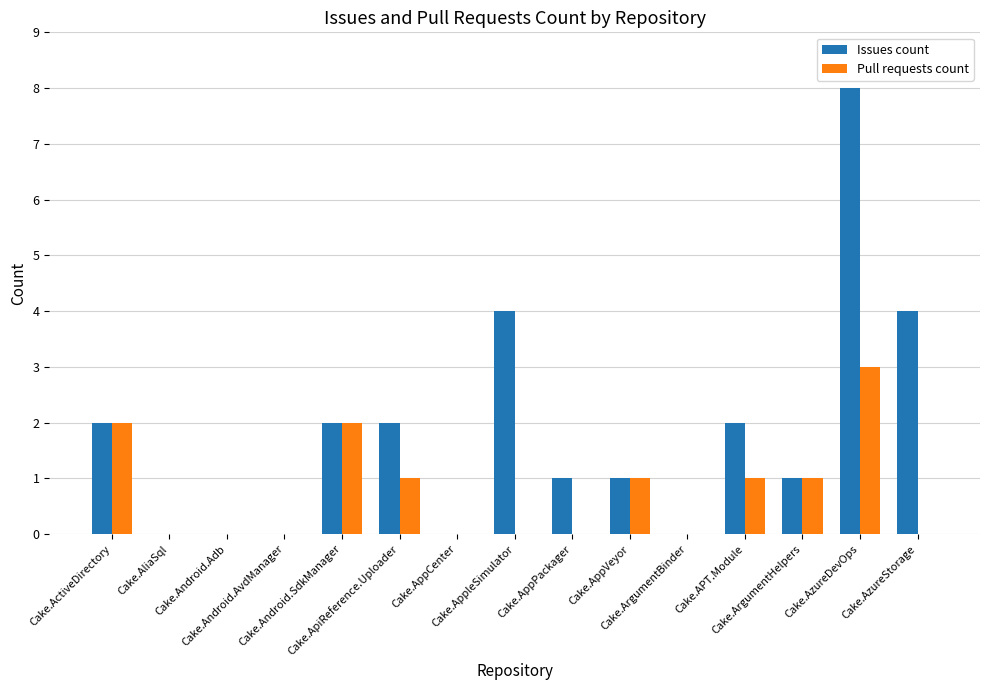

What are all the series names shown in the legend?

Issues count, Pull requests count